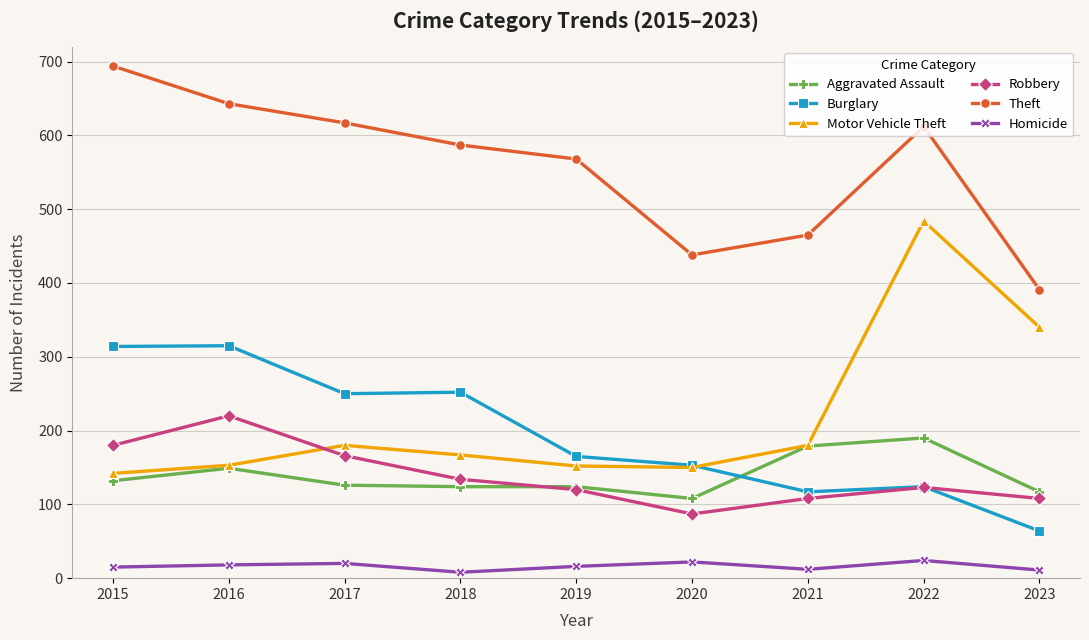

What is the total value across all series at 2016?

1498